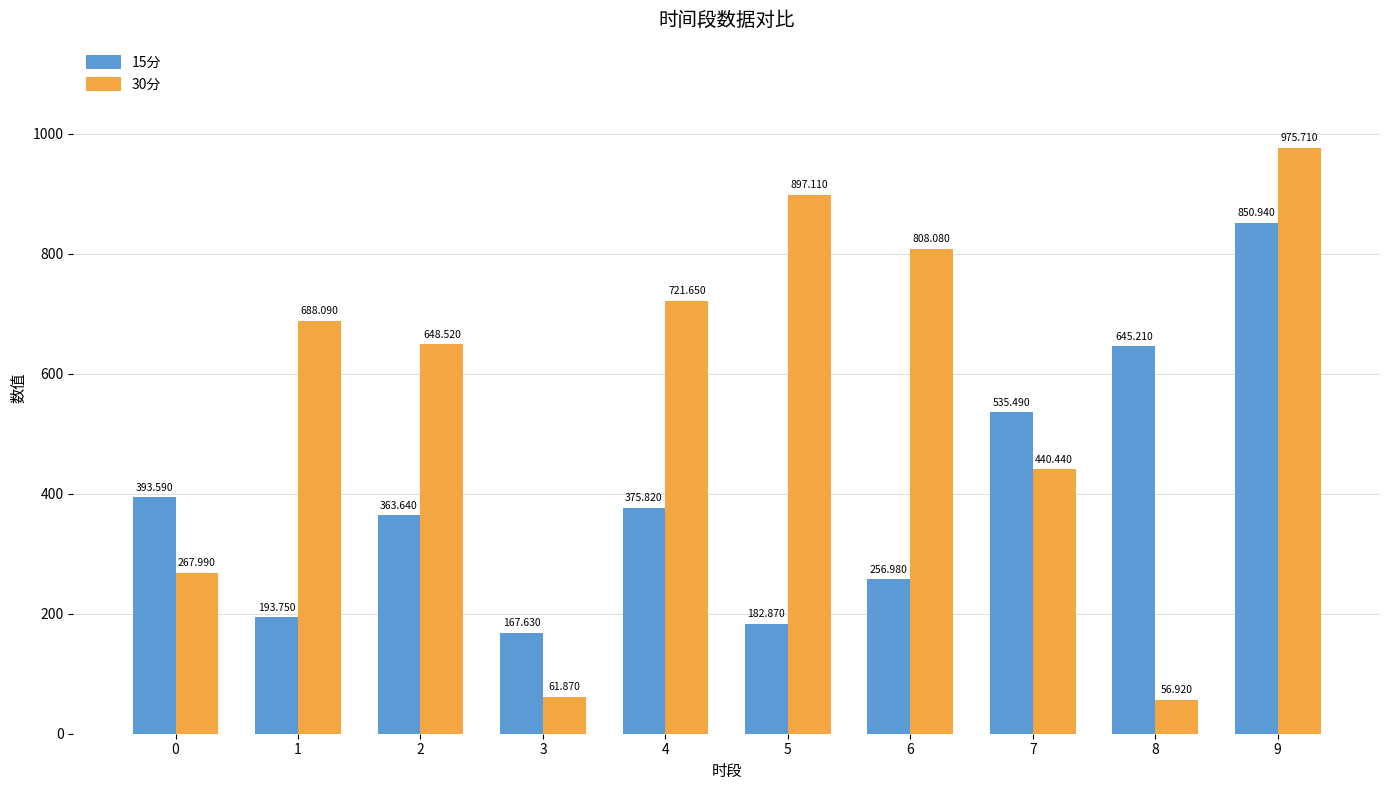

Is the value of 15分 at 4 greater than the value of 30分 at 4?

No